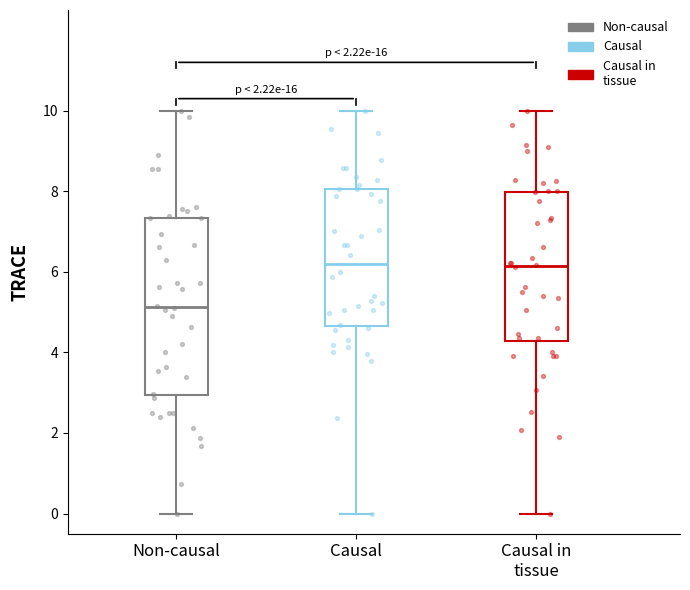

Reading left to right, read every box against the y-axis: the position of its median line, the range the box covers, and the ends of its whiskers. The values are not printed on the chart, so give them approximately, as read against the axis.

Non-causal: median 5.2, box 3.0 to 7.4, whiskers 0.0 to 10.0
Causal: median 6.2, box 4.6 to 8.0, whiskers 0.0 to 10.0
Causal in tissue: median 6.2, box 4.2 to 8.0, whiskers 0.0 to 10.0